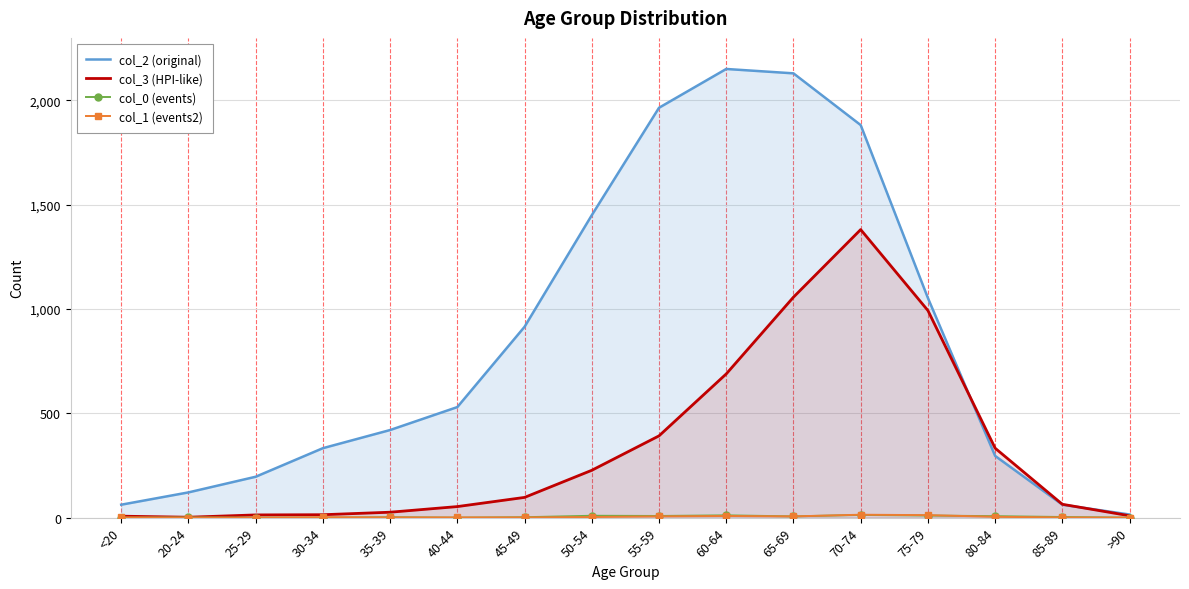

At which label is col_3 (HPI-like) closest to 691?

60-64